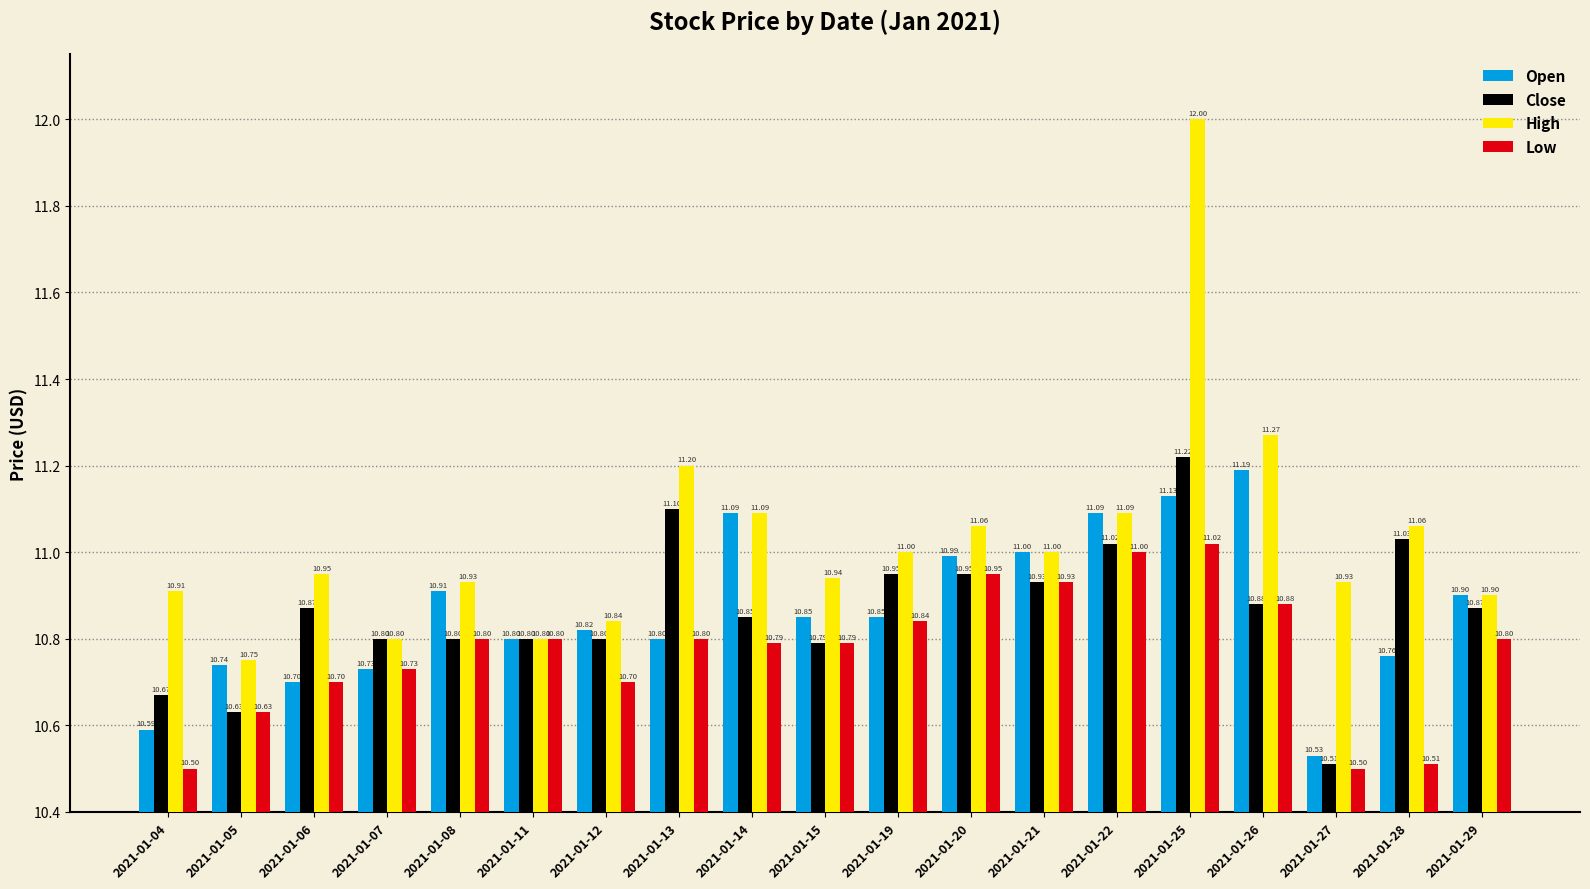

How many bars are there in total?

76